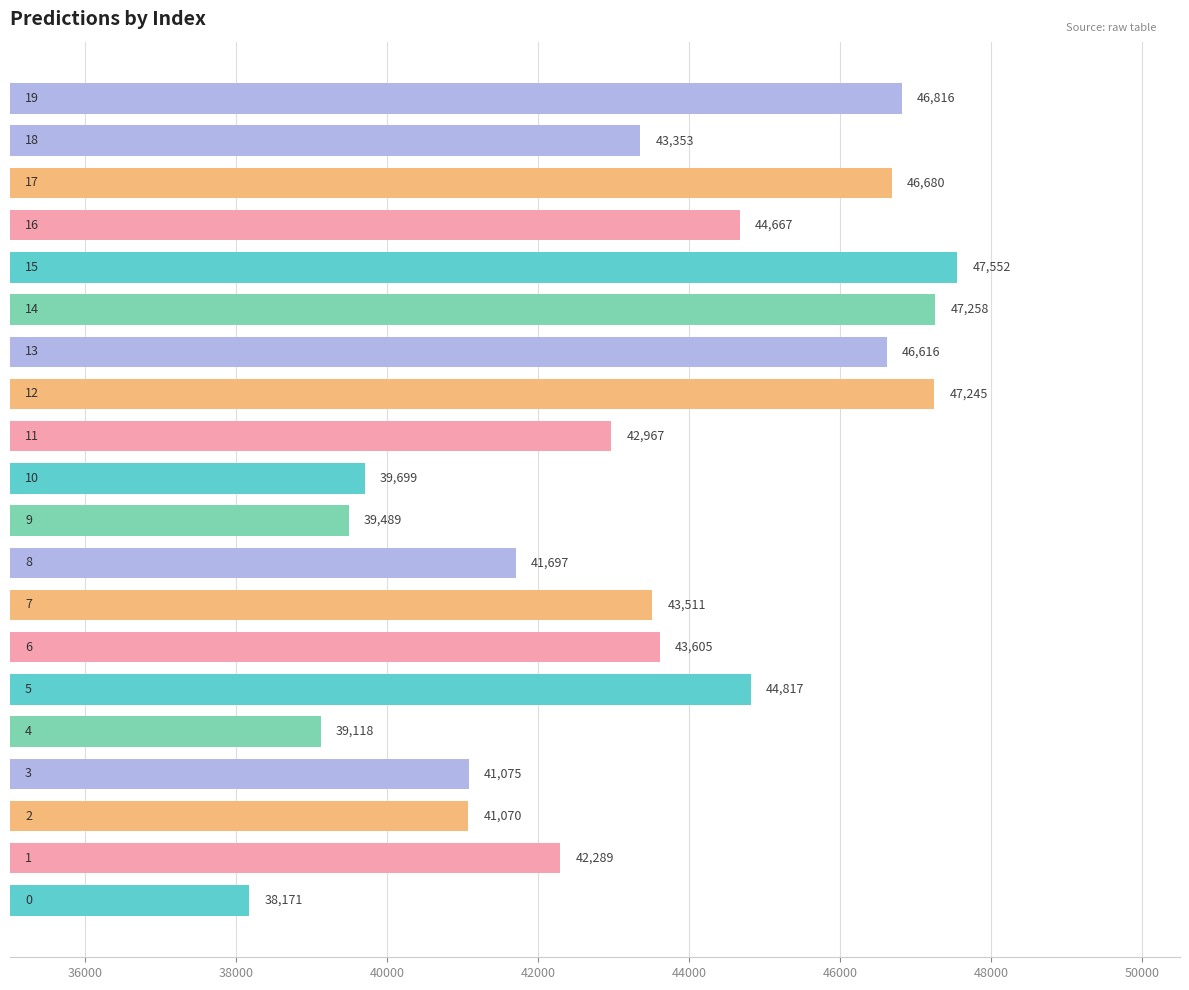

What is the maximum value shown in the chart?

47551.8